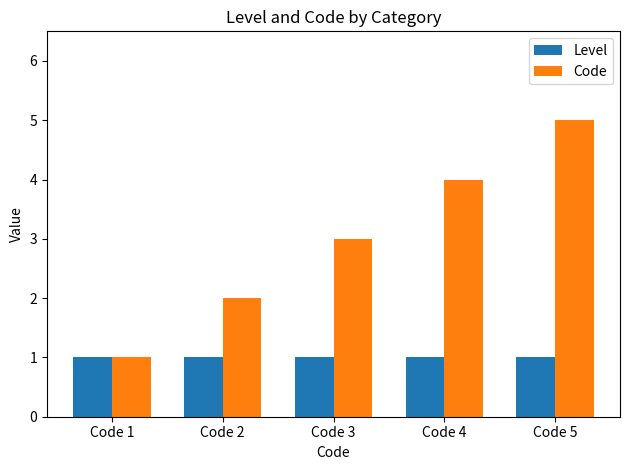

Which series has the largest total across all categories?

Code